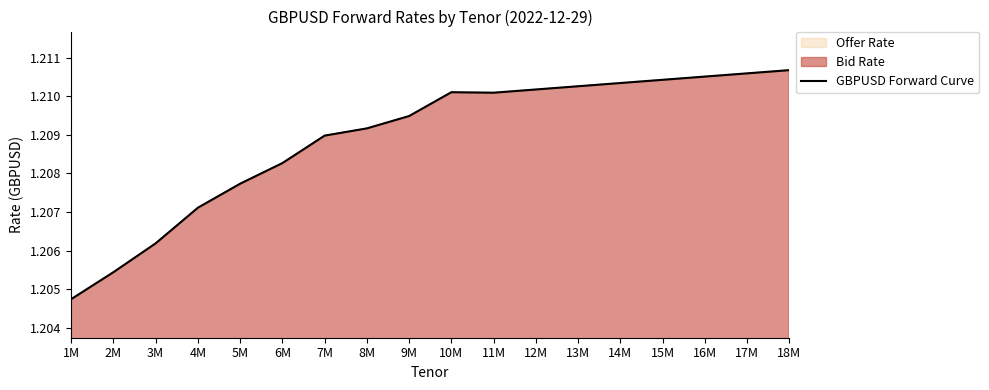

How many series are shown in this chart?

1